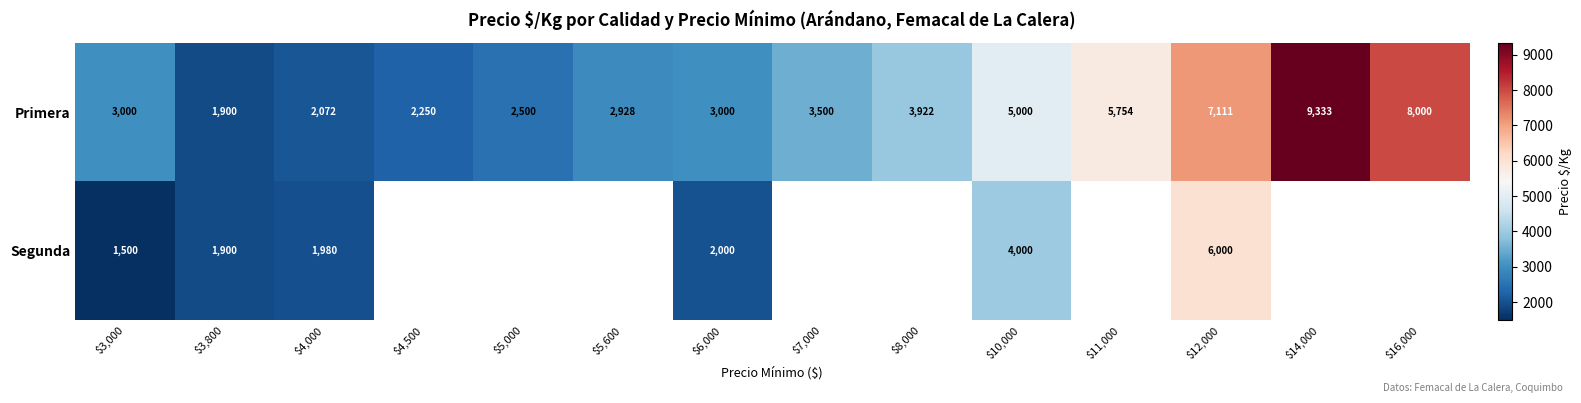

What is the difference between the highest and lowest values at $6,000?

1000